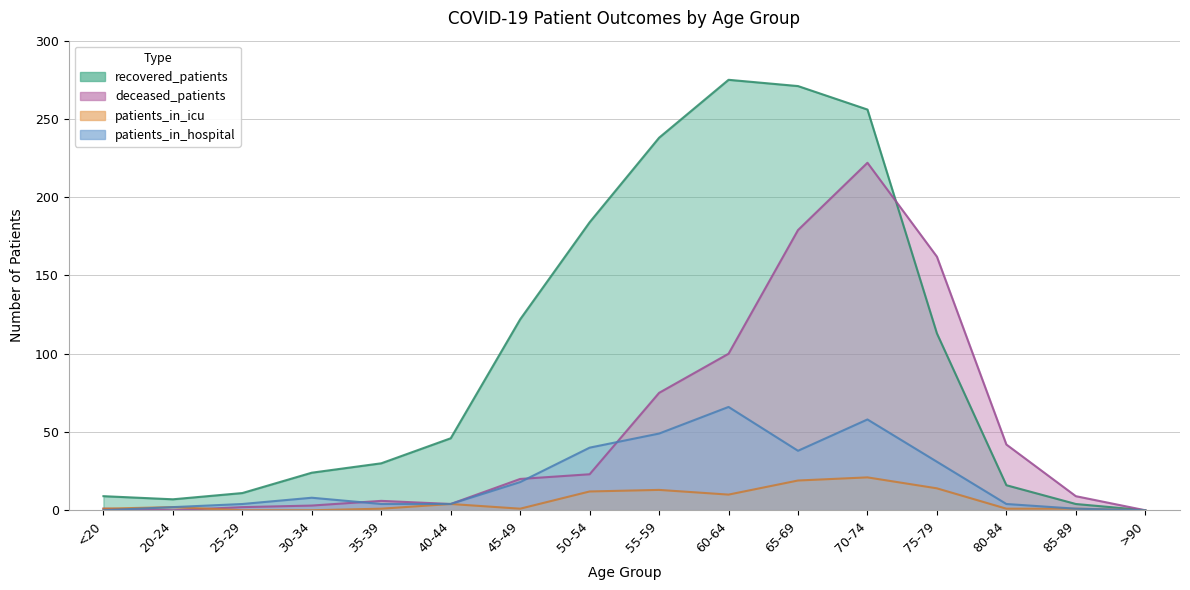

At which category does patients_in_icu reach its first local valley?

45-49